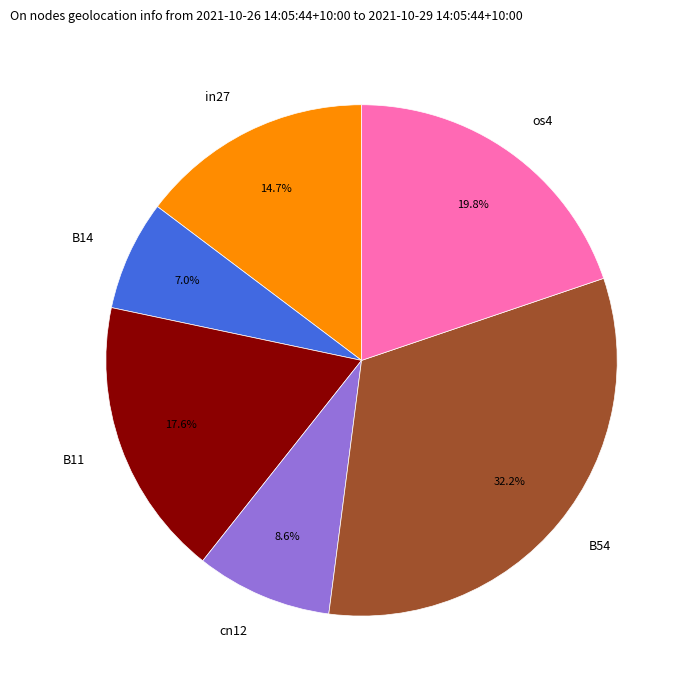

To the nearest percent, what portion does in27 represent?

15%